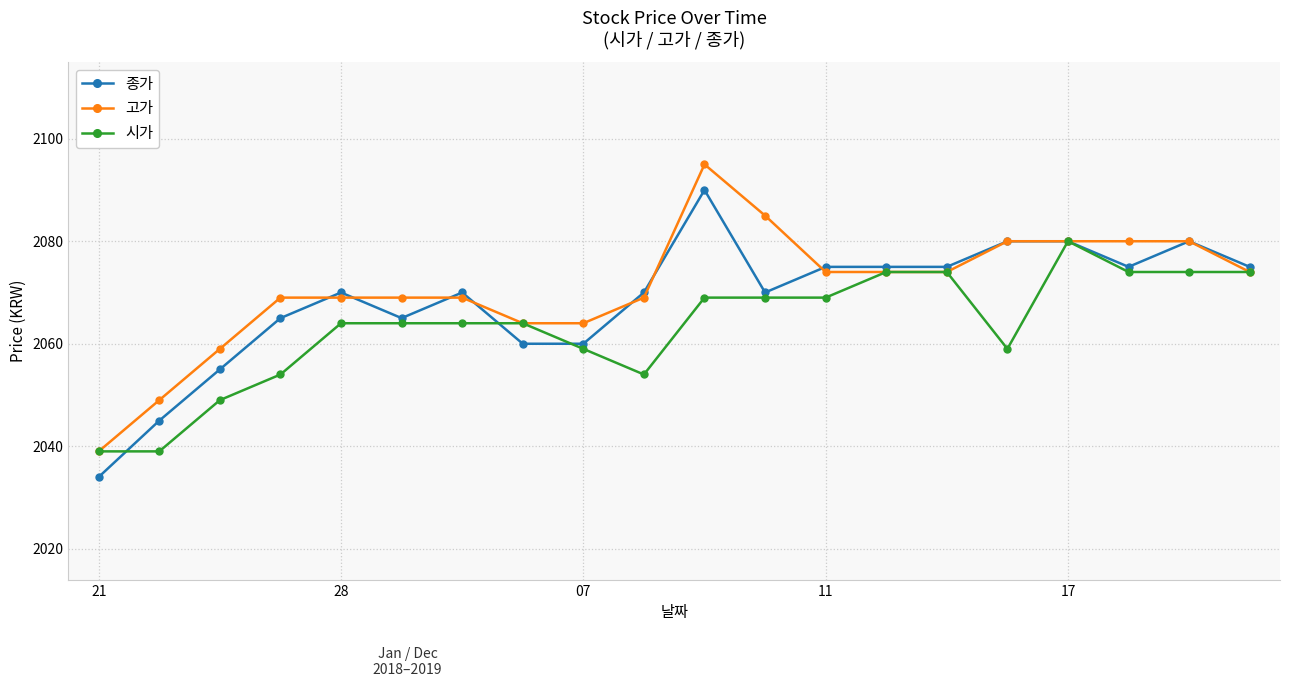

What is the maximum value for 고가?

2095